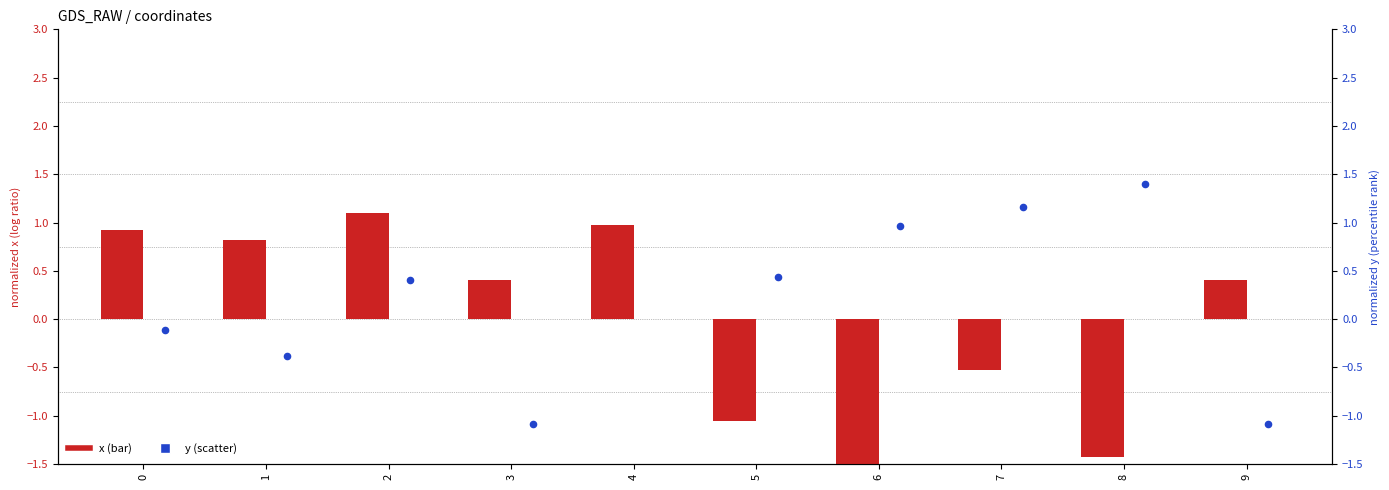

Which series has the widest spread of Y values?

y